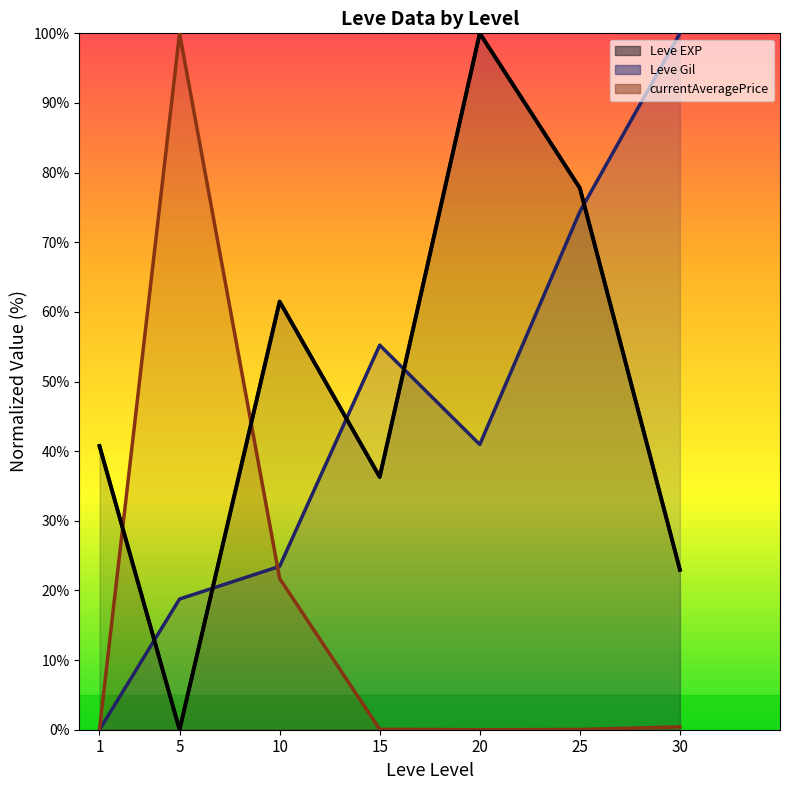

Where does the Leve EXP series first go above 40?

1